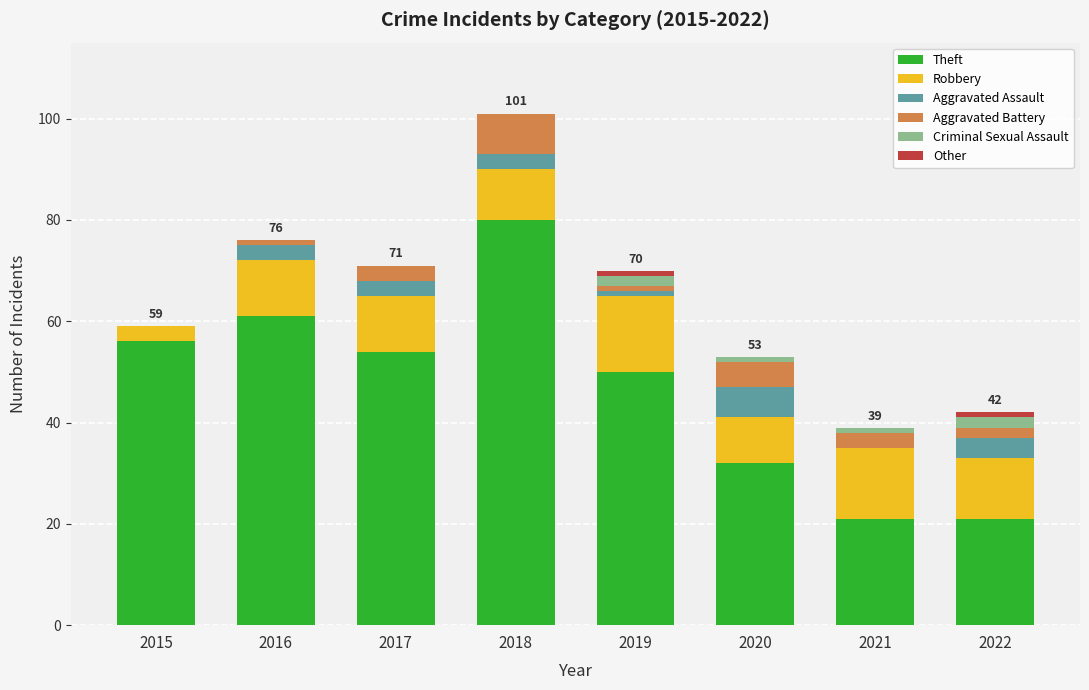

What is the maximum value for Theft?

80